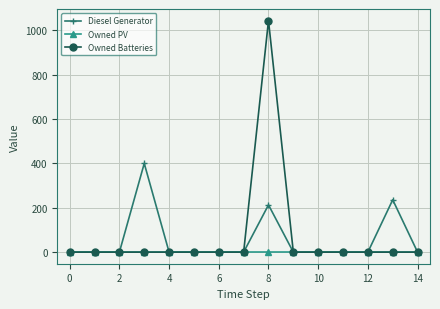

Which series has the largest range (max minus min)?

Owned Batteries